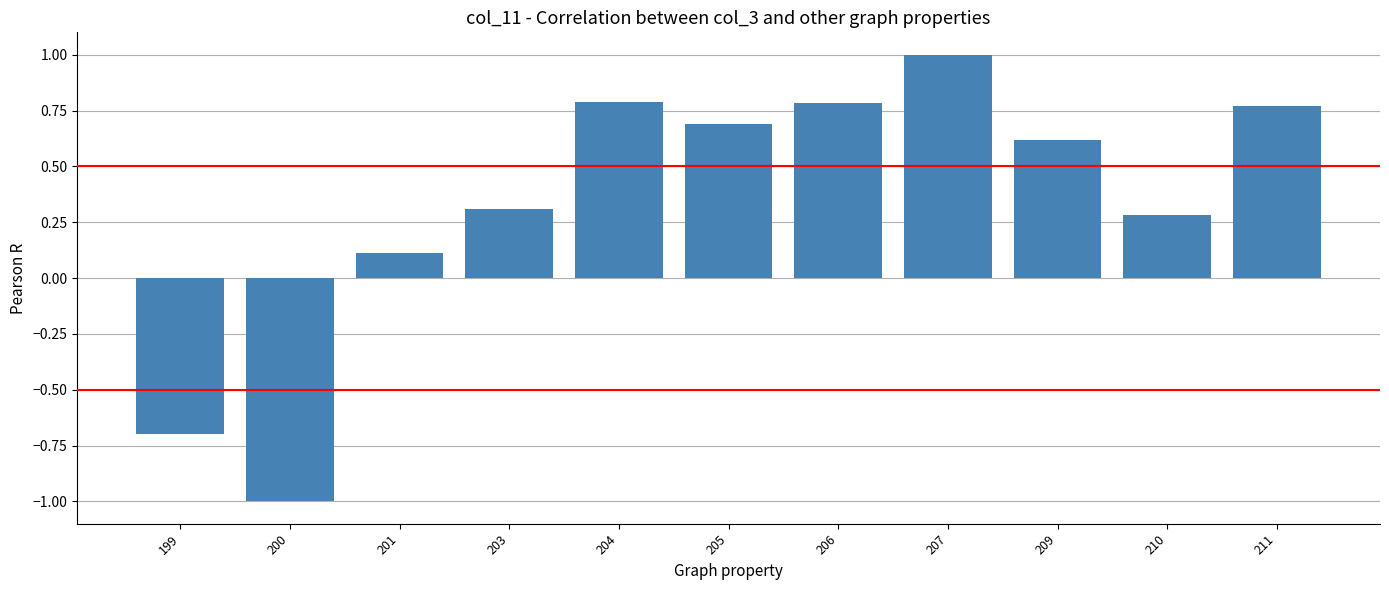

What is the value of the 10th bar from the left?

0.3